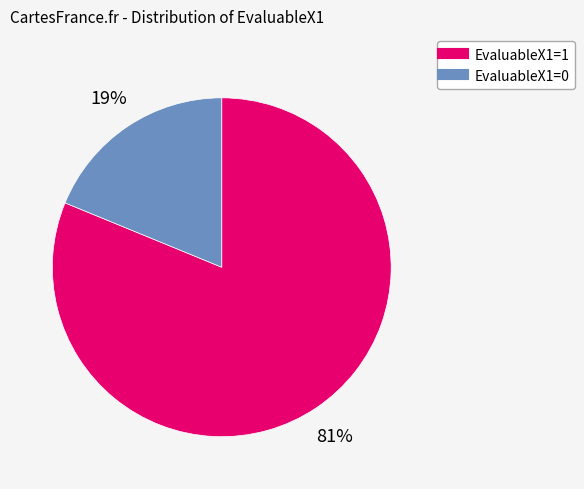

Which has a higher value, EvaluableX1=0 or EvaluableX1=1?

EvaluableX1=1